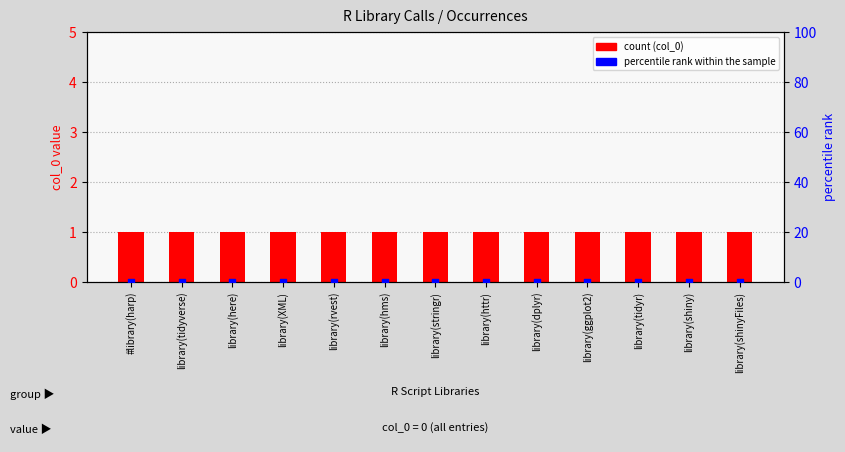

Which series contains the highest Y value?

col_0 (count)